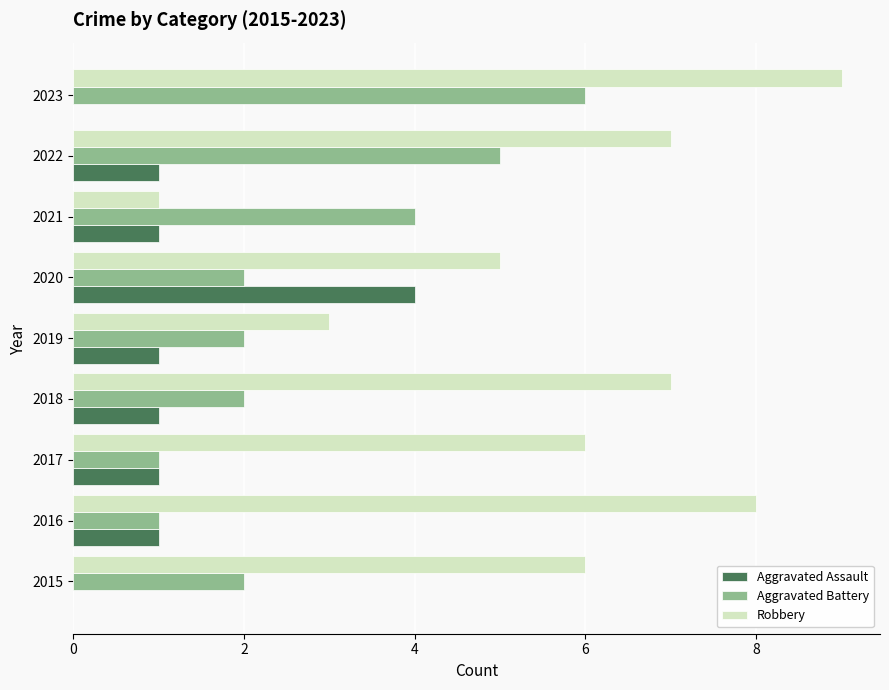

The Robbery series shows 1 at 2021. True or false?

True